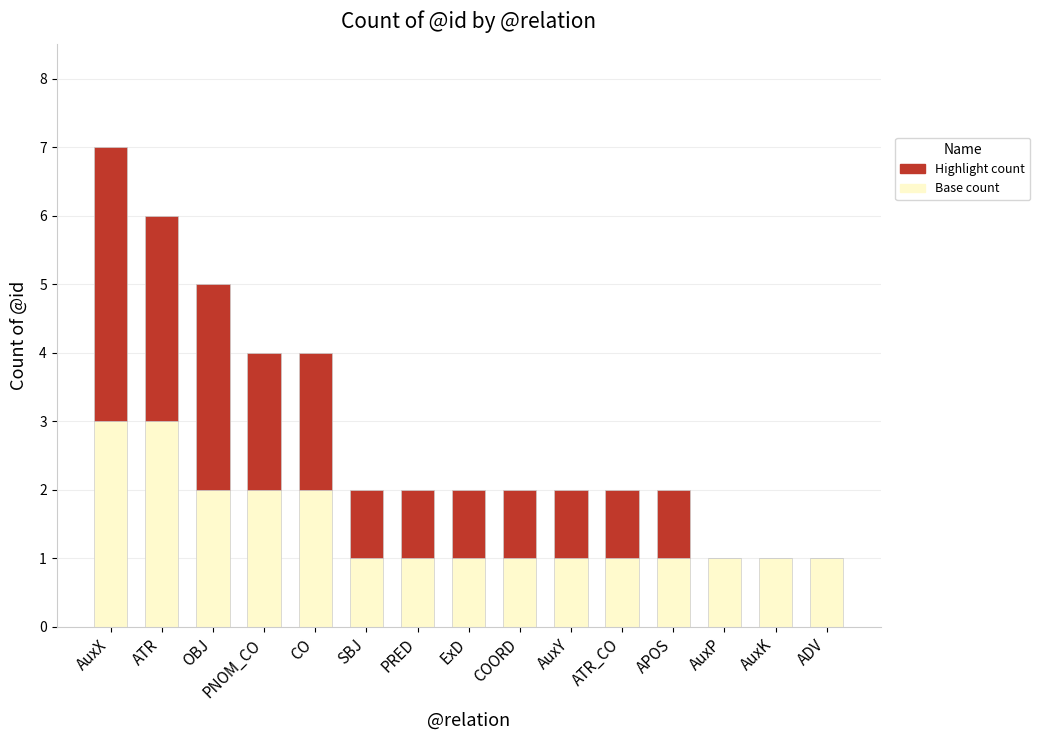

What is the maximum value for Base count?

3